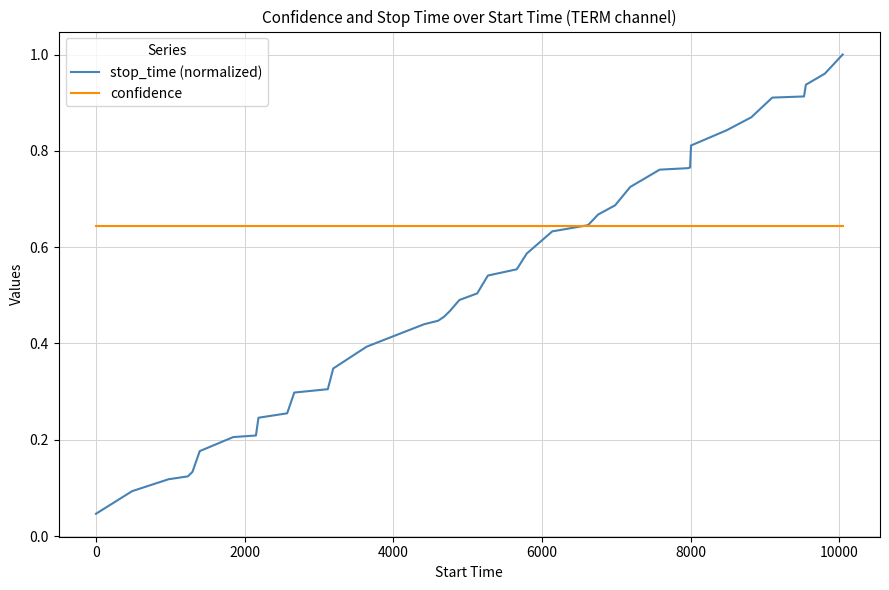

How many series are shown in this chart?

2